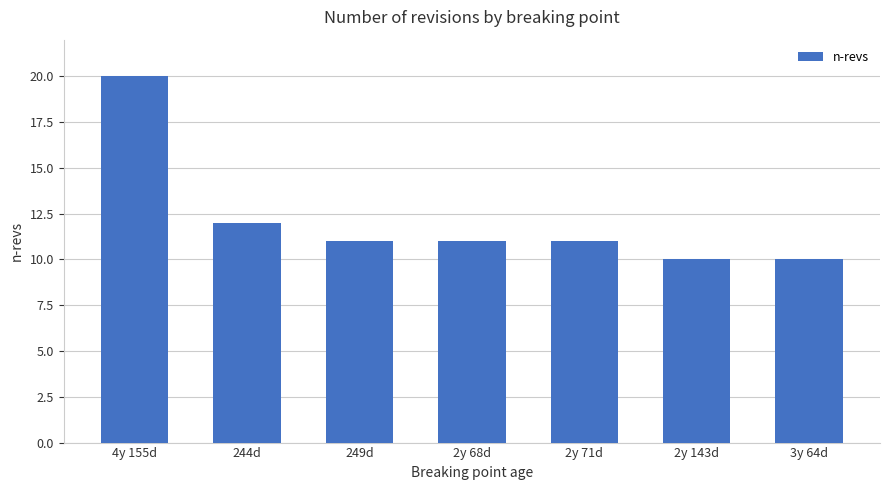

Approximately how many times larger is the value at 3y 64d compared to 2y 68d?

0.9